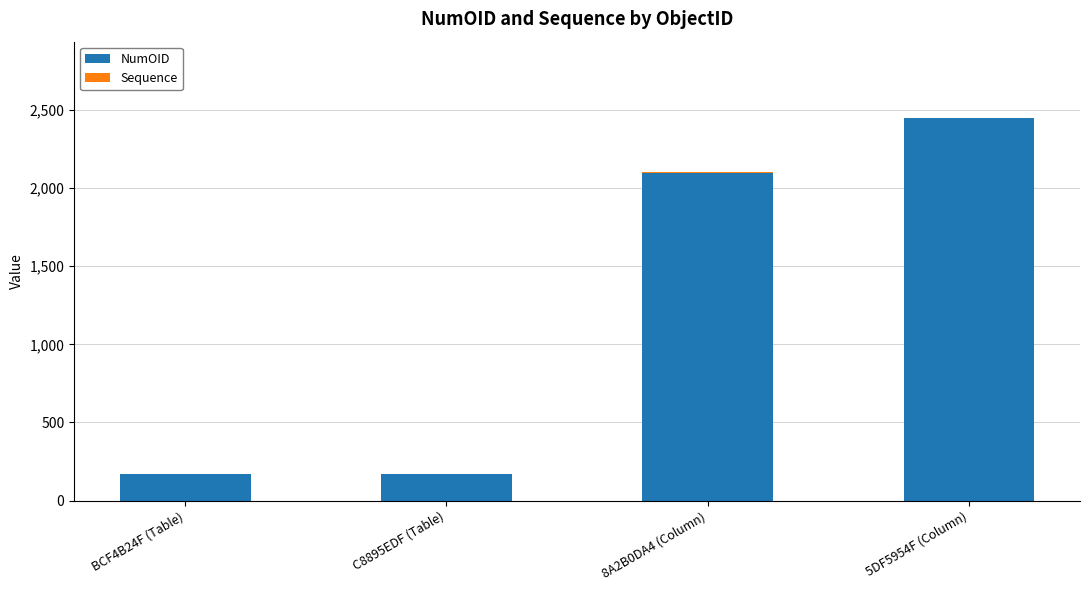

At which category is the sum across all series the highest?

5DF5954F (Column)